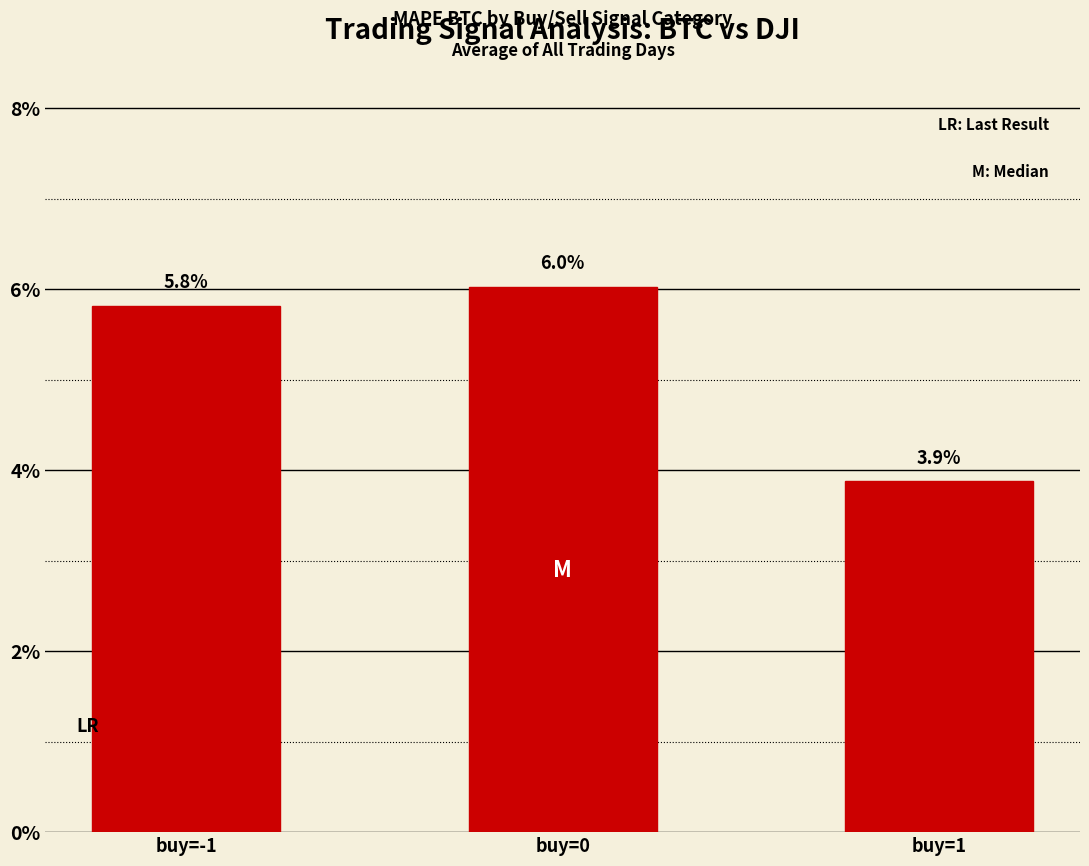

At which label does the data first exceed 5?

buy=-1